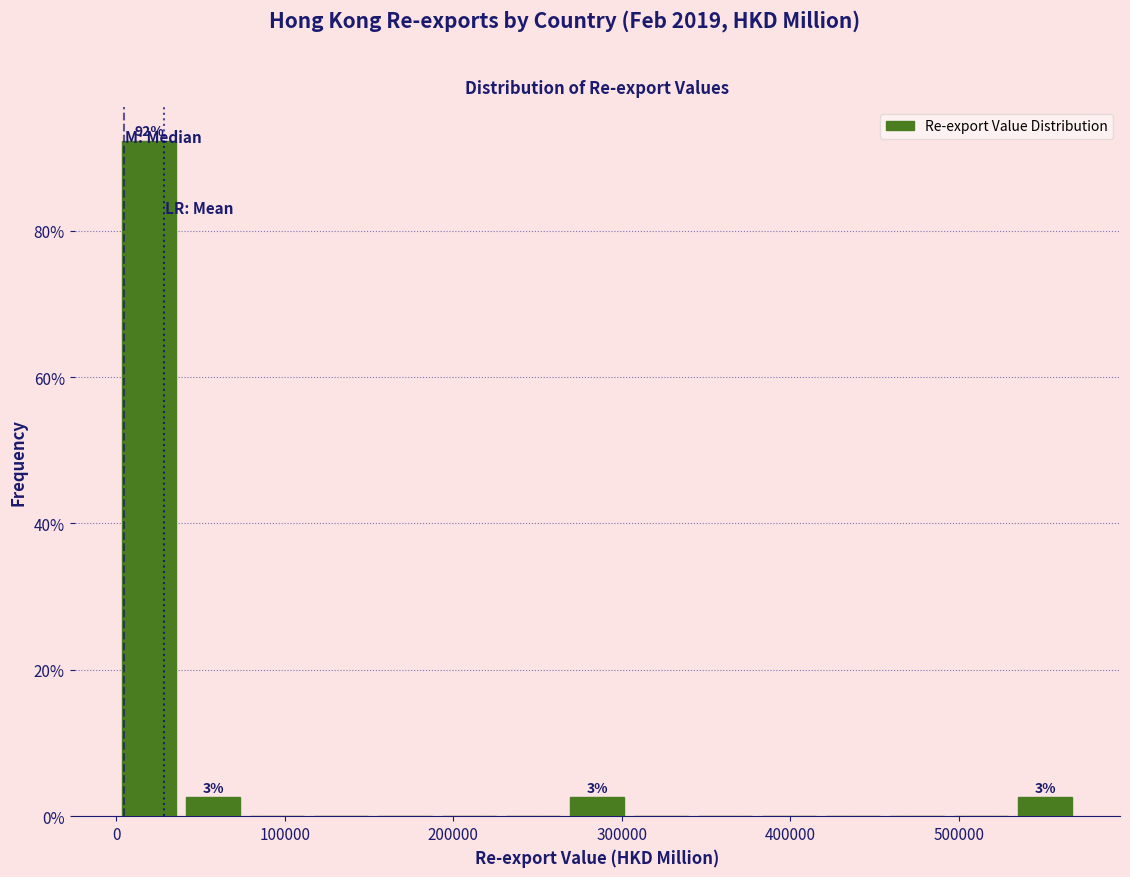

Read against the x-axis, roughly where is the centre of the tallest bar?

20000